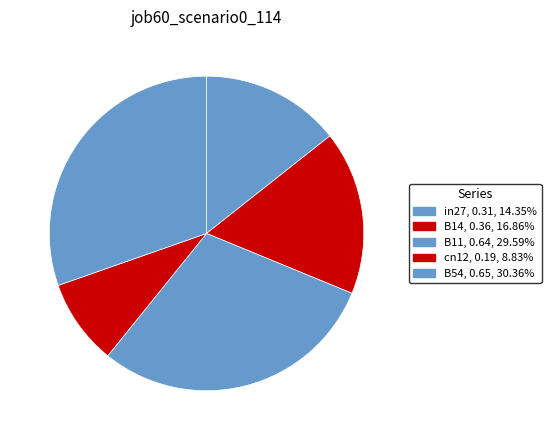

How many segments does this pie chart have?

5